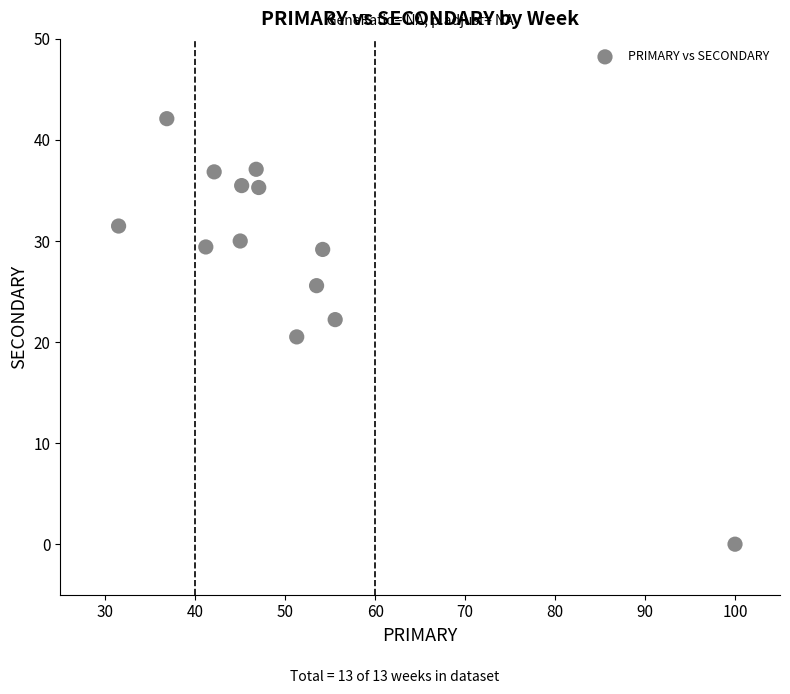

What is the range of Y values (max minus min)?

42.1